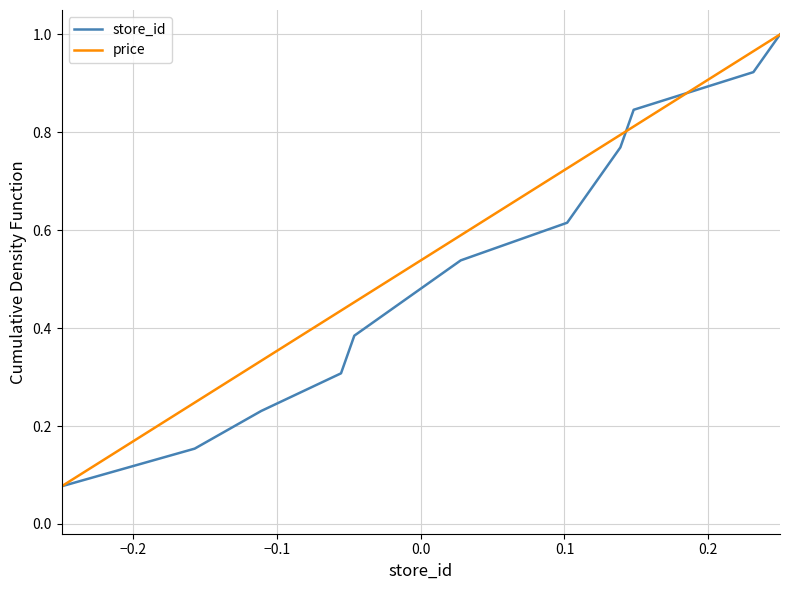

The store_id series shows 0.2 at −0.2. True or false?

False